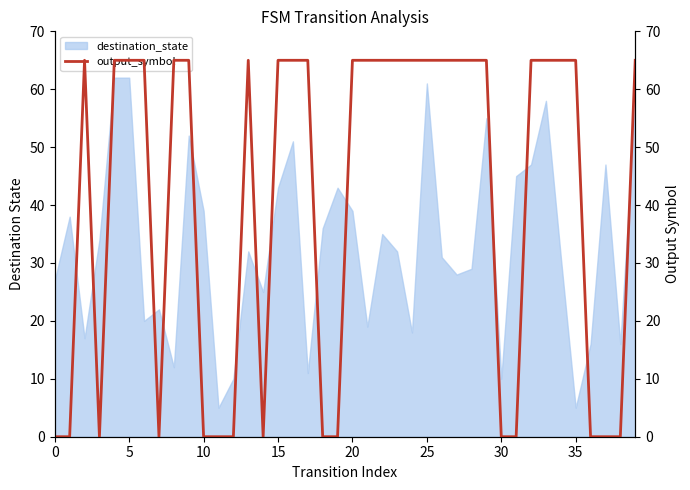

What is the highest value of the destination_state series?

62